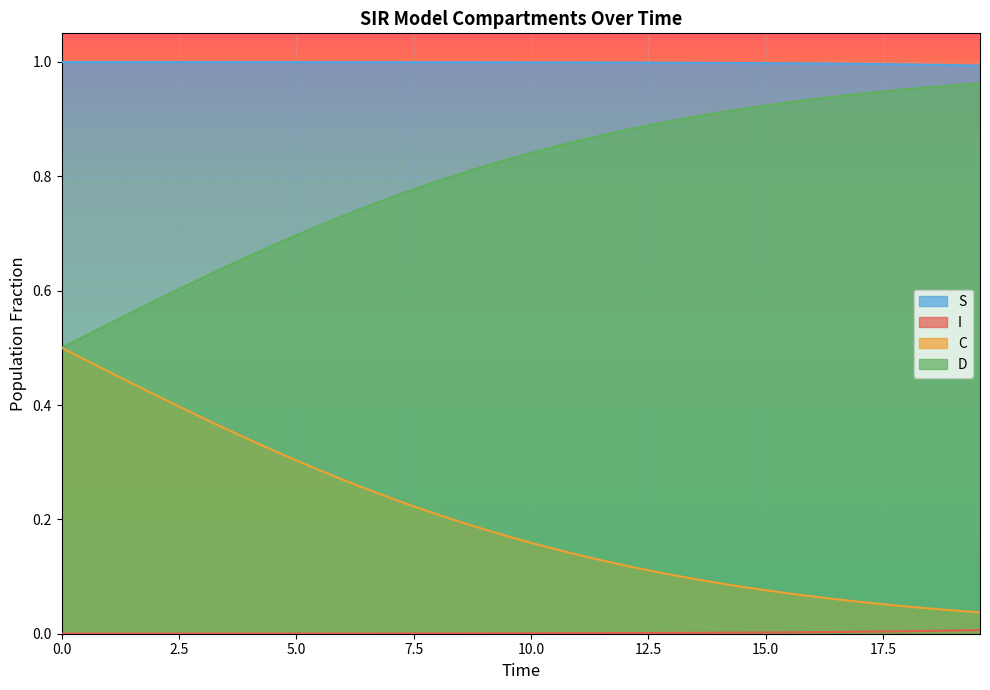

How many lines are shown in the chart?

4